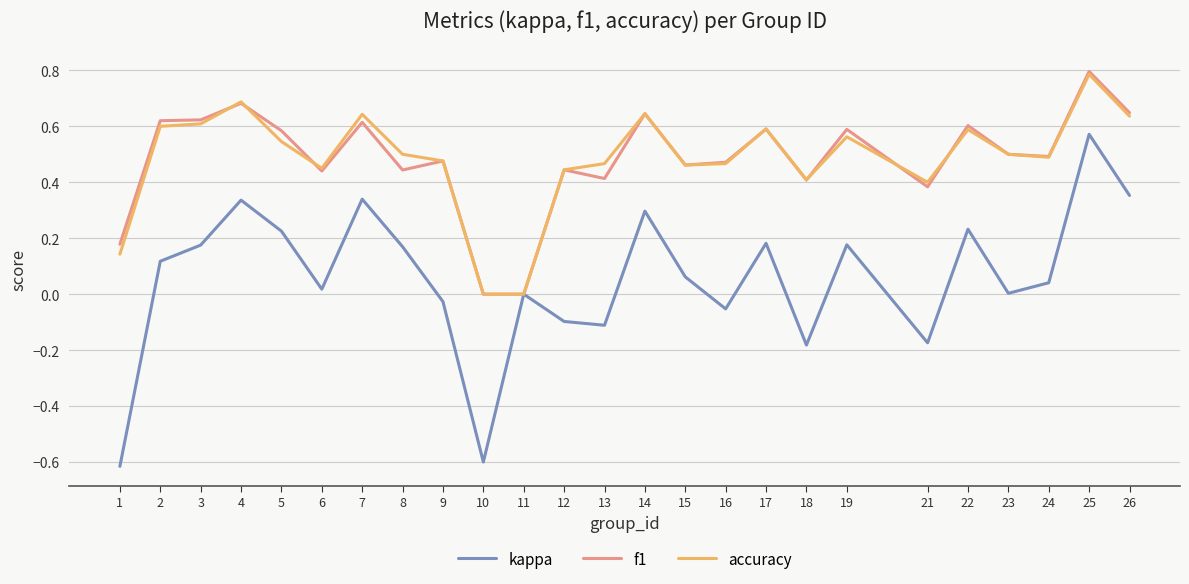

What is the difference between the maximum and second lowest values in the f1 series?

0.8